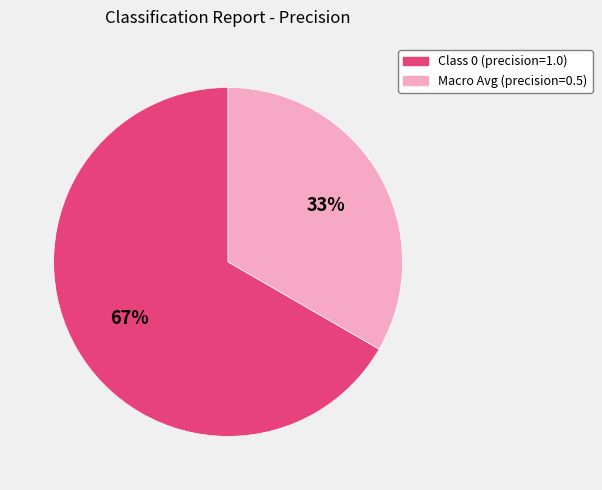

To the nearest percent, what is the average slice percentage?

50%